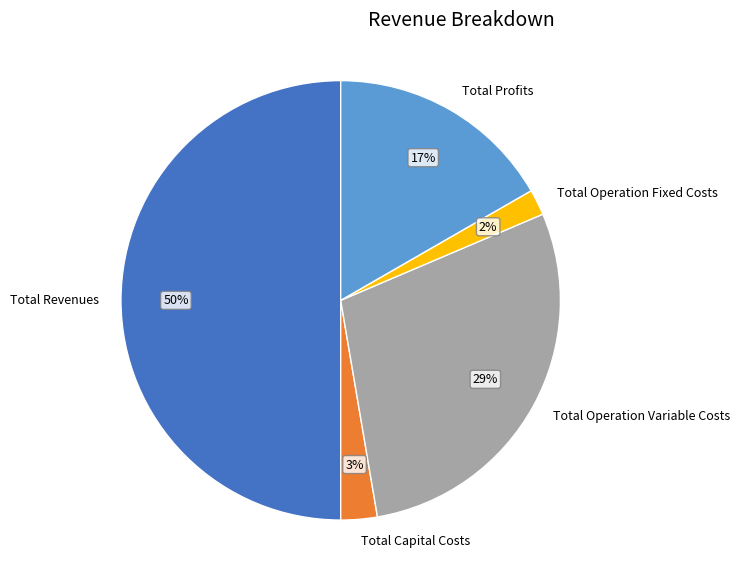

Which category has the smallest portion of the pie?

Total Operation Fixed Costs